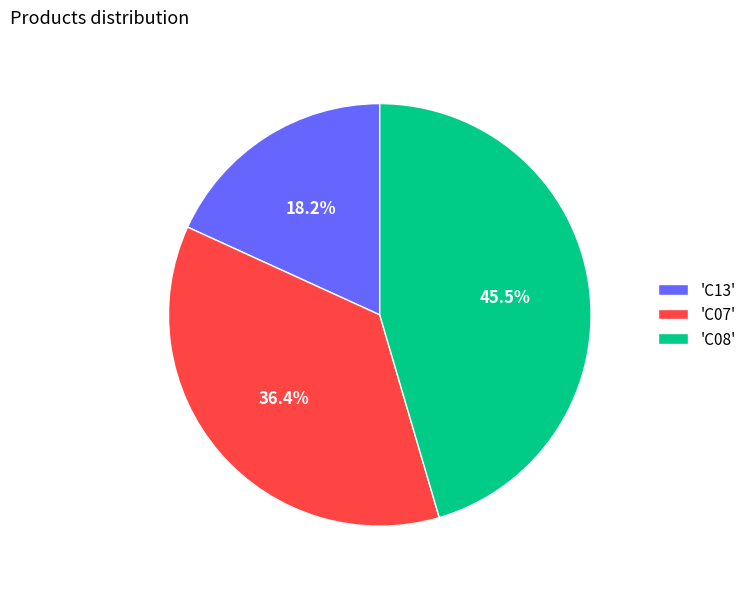

How much of the chart is everything except 'C08'?

54.5%